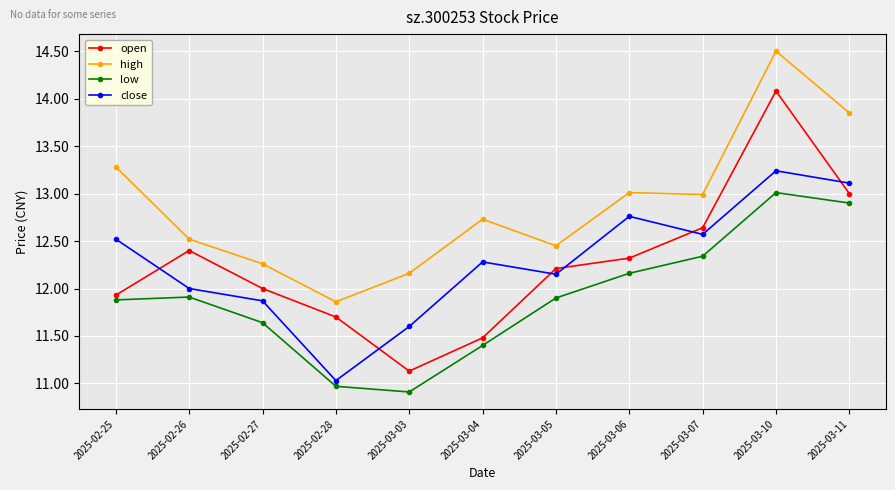

The low series shows 12.9 at 2025-03-11. True or false?

True